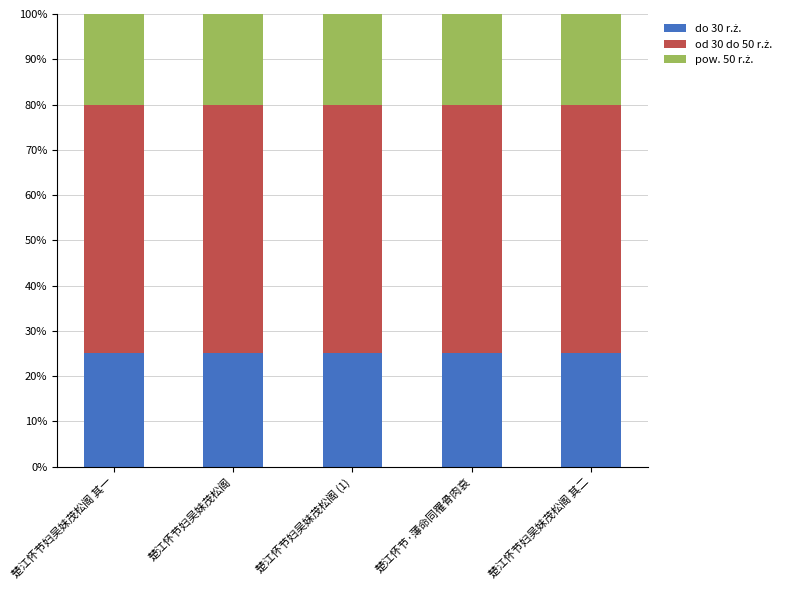

What is the total value across all series at 楚江怀节妇吴妹茂松阁 (1)?

100.0